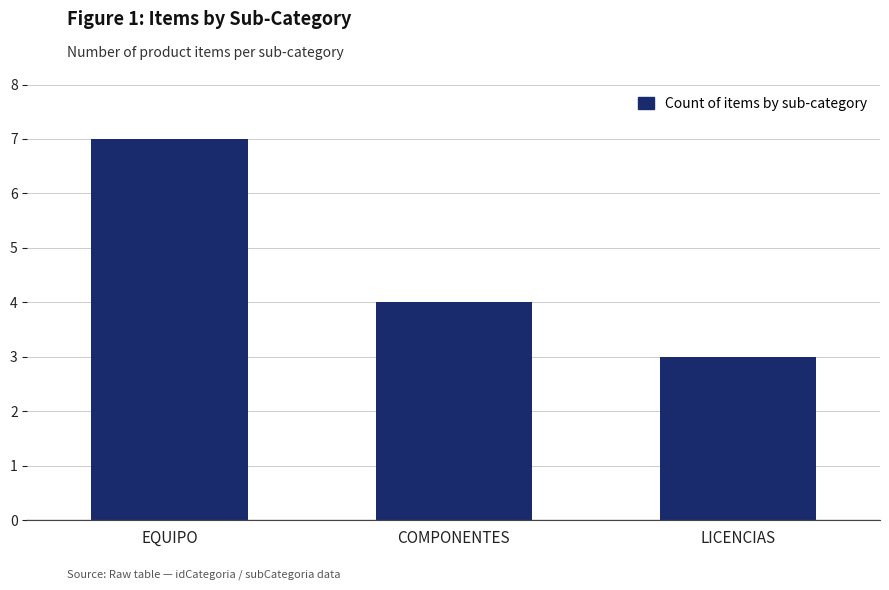

Which category has the highest value across all series?

EQUIPO